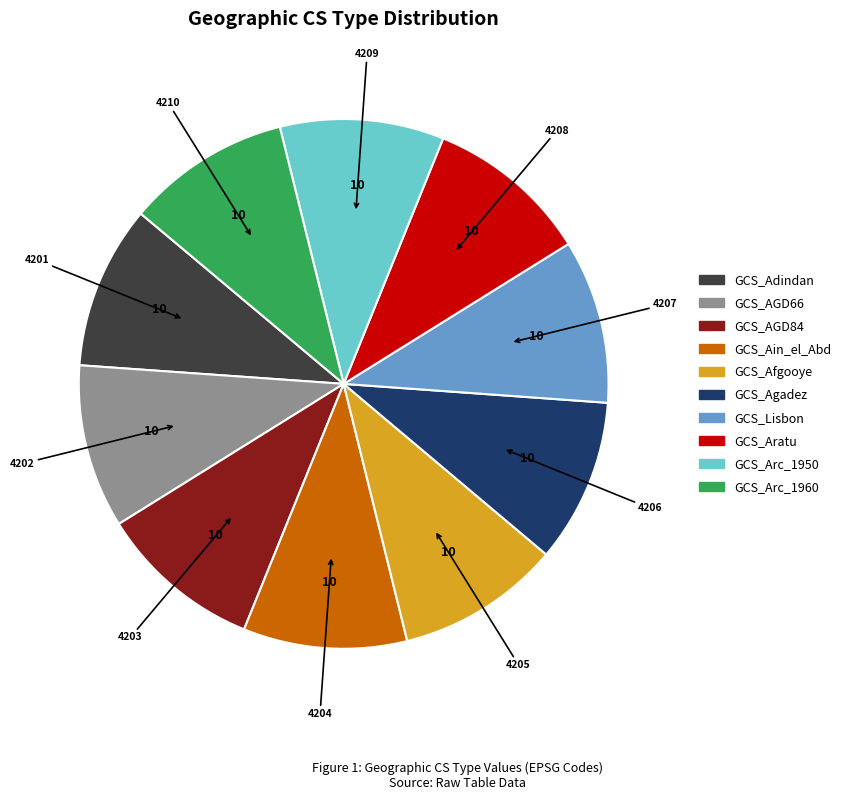

Approximately how many times larger is the value at GCS_AGD84 compared to GCS_Arc_1950?

1.0